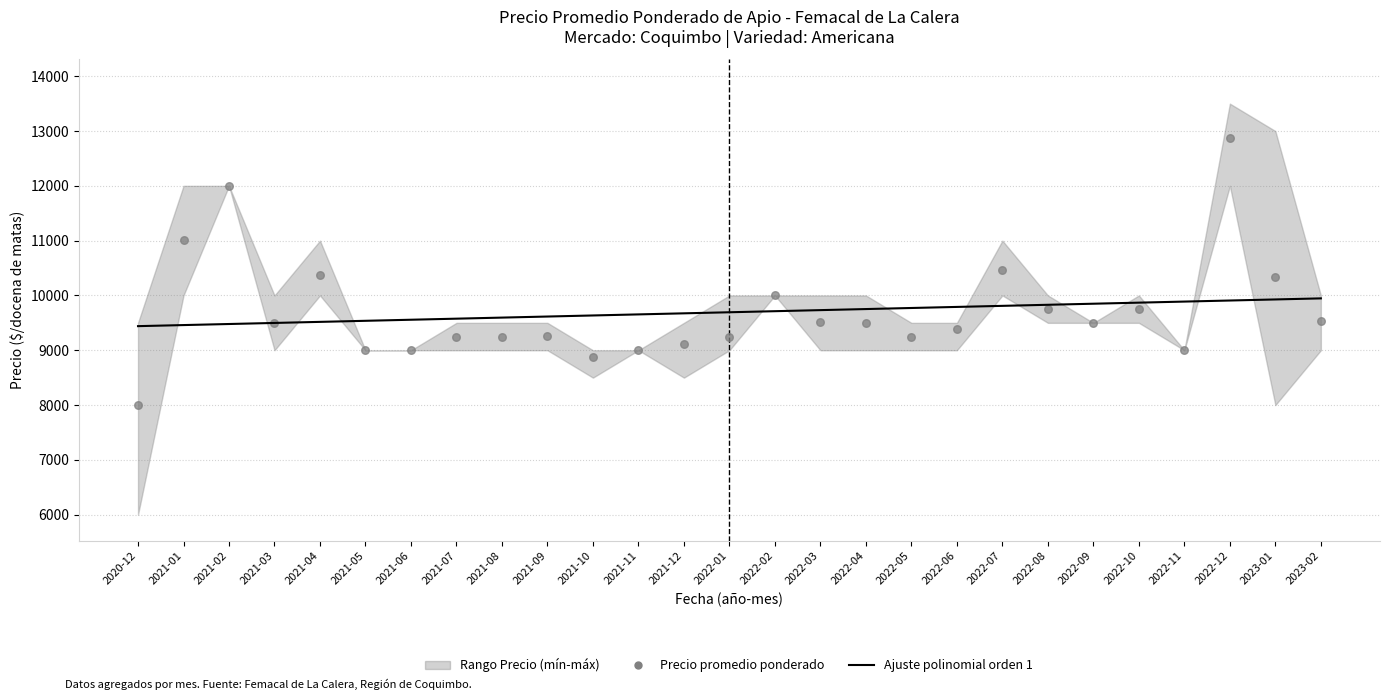

Is the value of Ajuste polinomial orden 1 at 2022-12 greater than the value of Precio promedio ponderado at 2022-06?

Yes